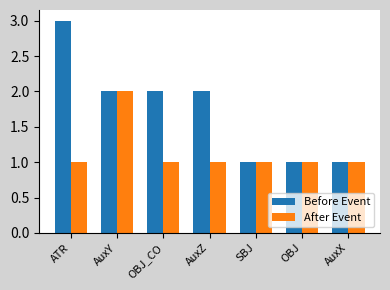

What is the difference between the Before Event values at AuxY and ATR?

1